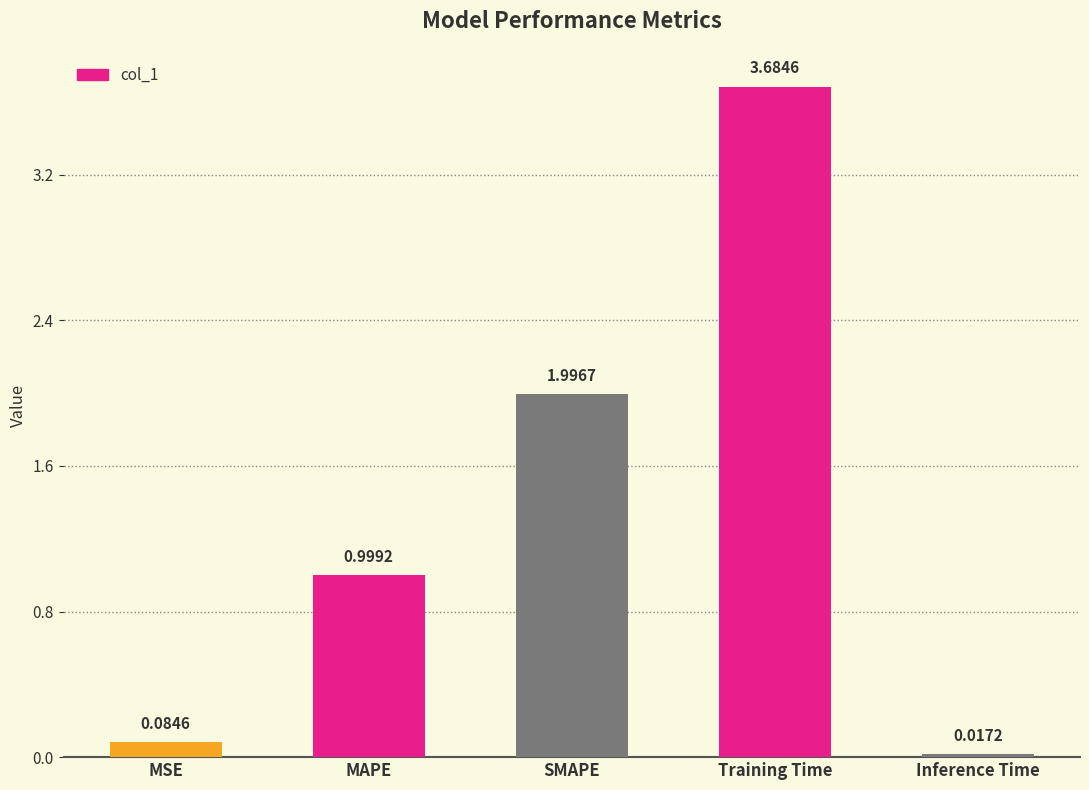

What is the approximate value at Training Time?

3.7